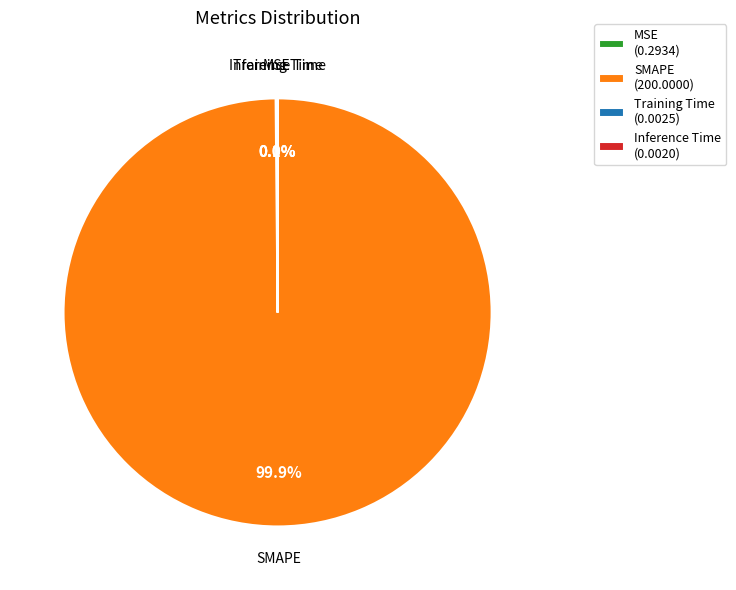

Does SMAPE (200.0000) account for over 50% of the chart?

Yes